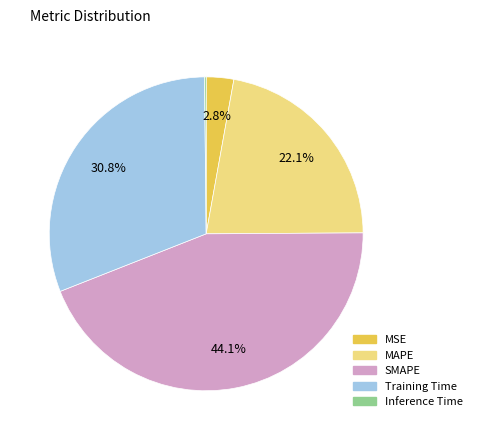

To the nearest percent, what portion does Training Time represent?

31%